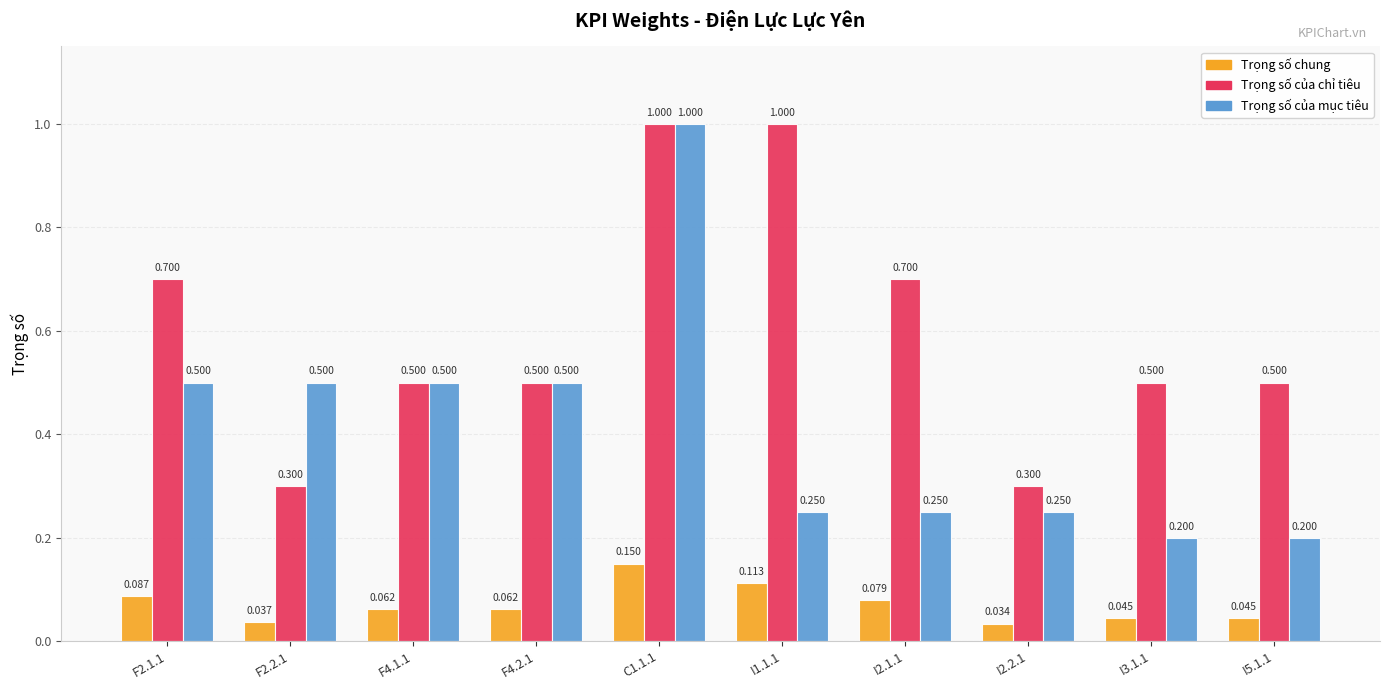

Which series has the largest range (max minus min)?

Trọng số của mục tiêu